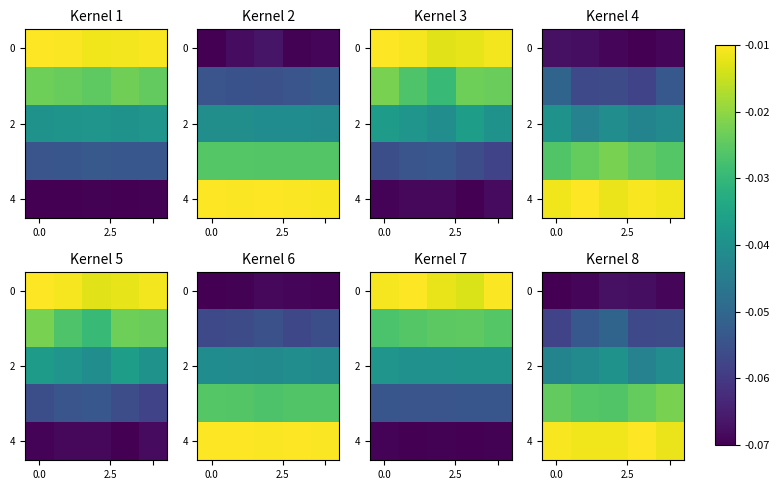

At which category is the sum across all series the highest?

2